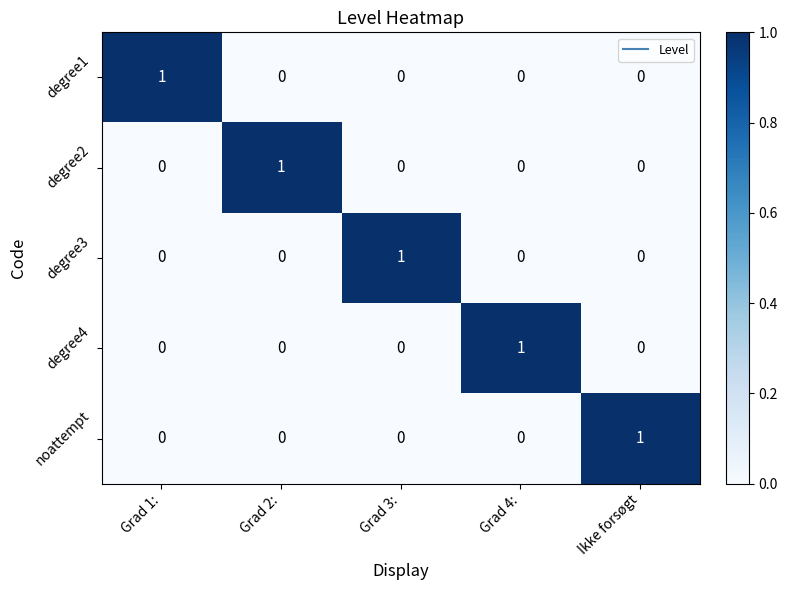

True or false: degree1 has a value of 0 at Grad 3:.

True